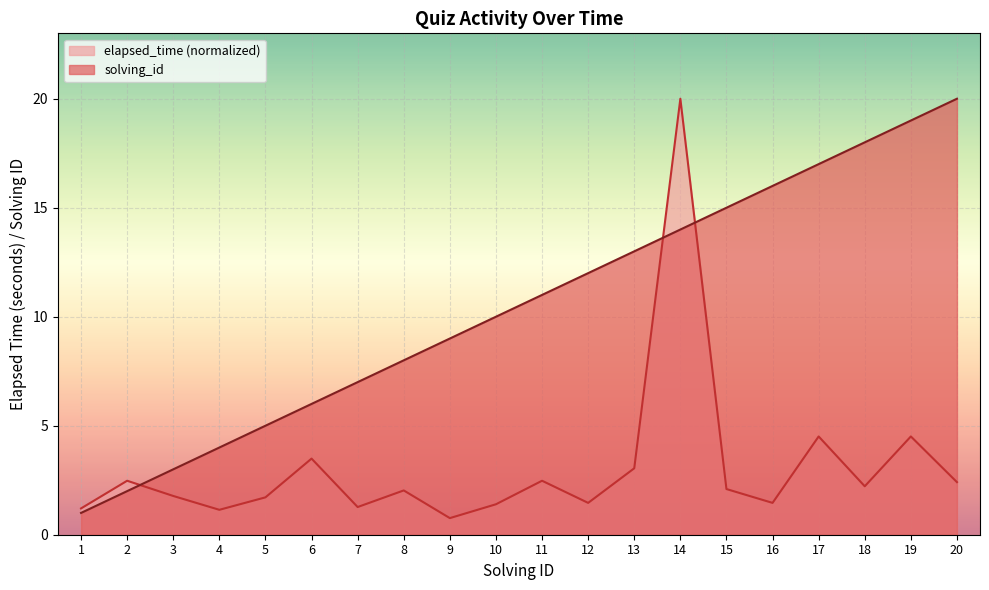

List the series in order of their peak value, lowest first.

solving_id, elapsed_time_k